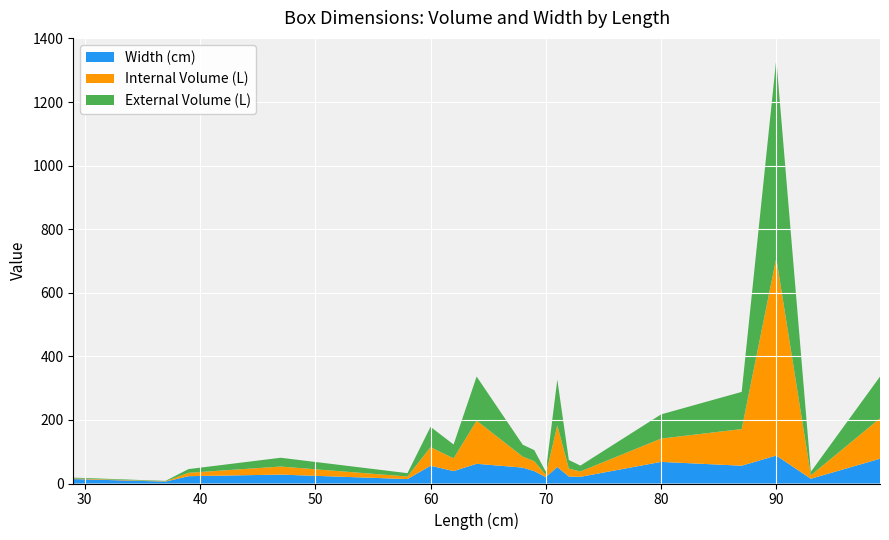

Reading left to right, what are all the values shown in this chart?

External Volume (L): 2.4	1.3	11.7	27.6	10.6	63.8	43.5	138.9	37.4	35.0	9.8	144.0	26.9	18.4	76.2	116.9	625.7	11.2	131.3	158.0
Internal Volume (L): 2.1	0.9	10.7	25.4	8.0	58.4	40.2	135.6	34.6	31.0	7.5	130.8	25.1	16.8	73.2	115.3	621.3	10.7	127.0	146.2
Width (cm): 14.0	6.0	23.0	28.0	14.0	56.0	39.0	62.0	50.0	39.0	20.0	52.0	22.0	21.0	68.0	56.0	88.0	15.0	78.0	57.0